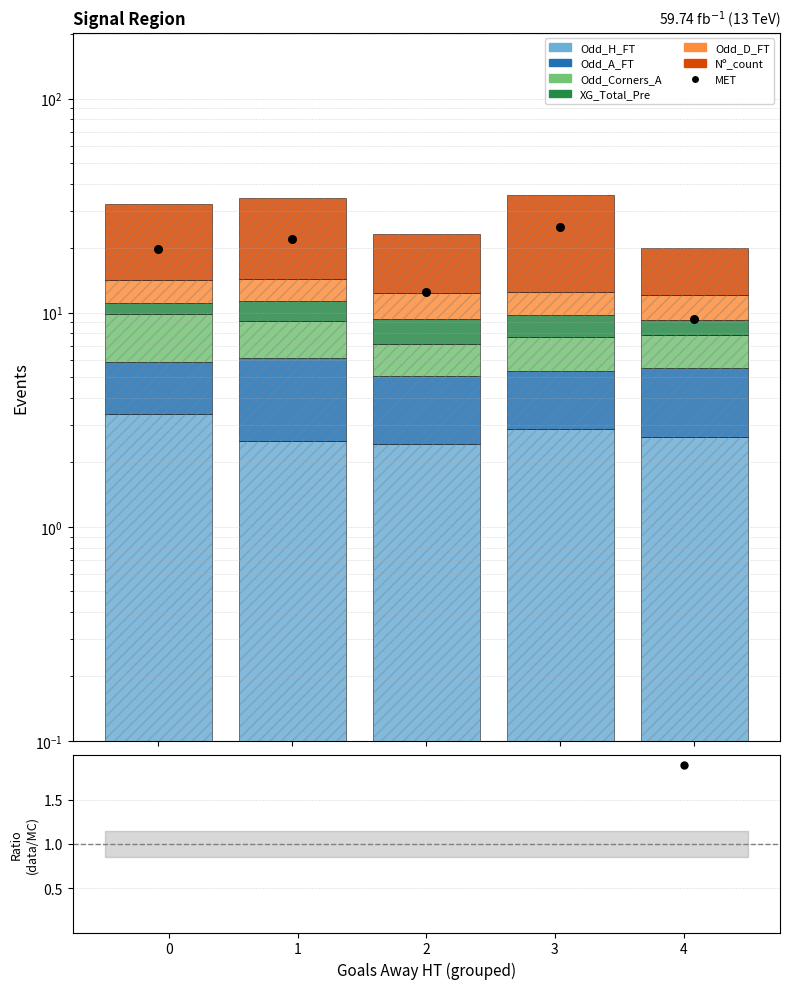

Which series contains the highest Y value?

Nº_count